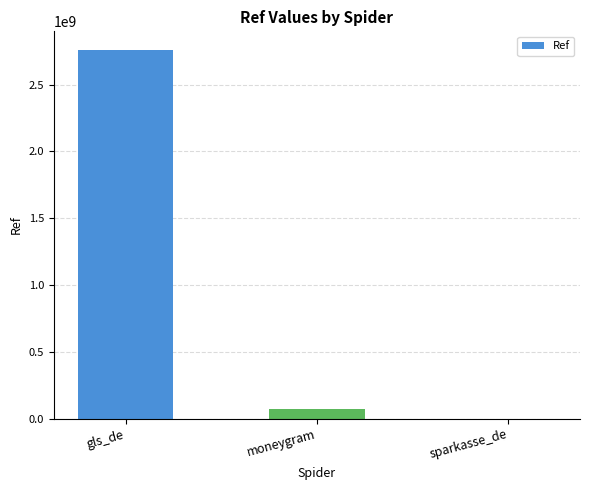

Reading right to left, what are all the values shown in this chart?

109914	74710847	2760918574